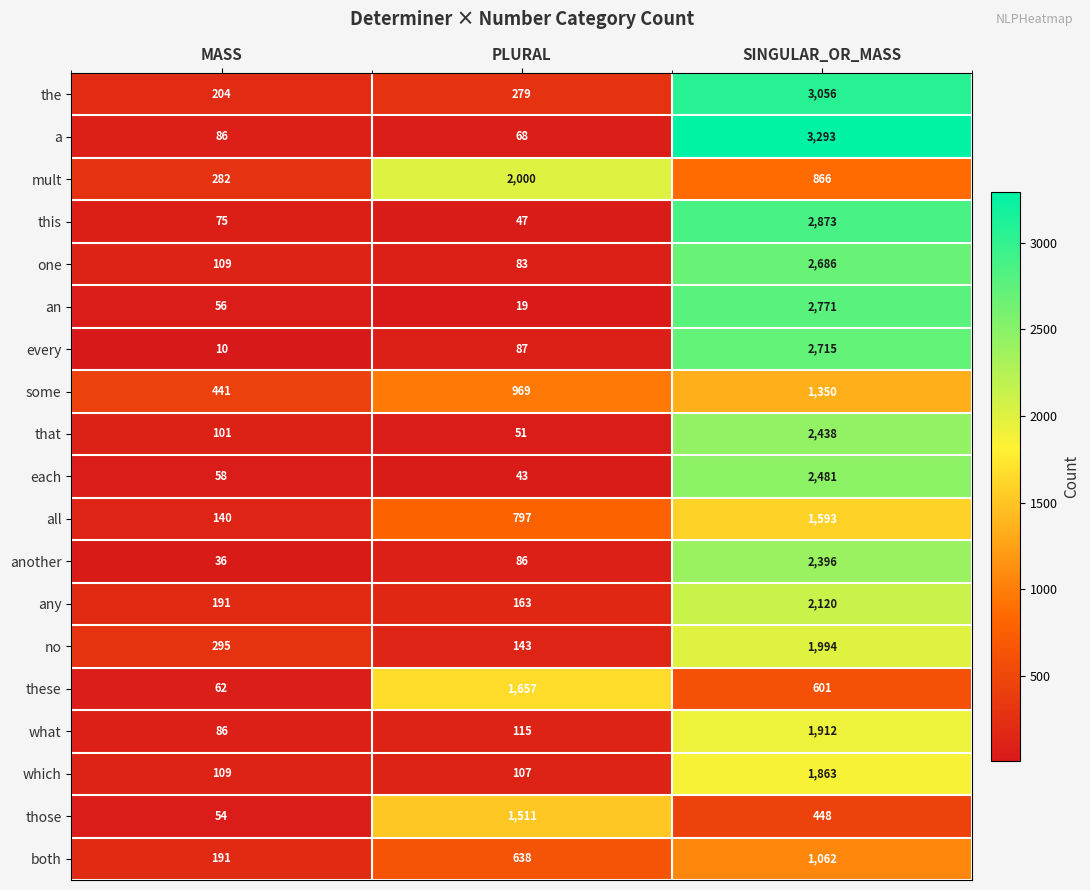

At which category is the sum across all series the highest?

SINGULAR_OR_MASS